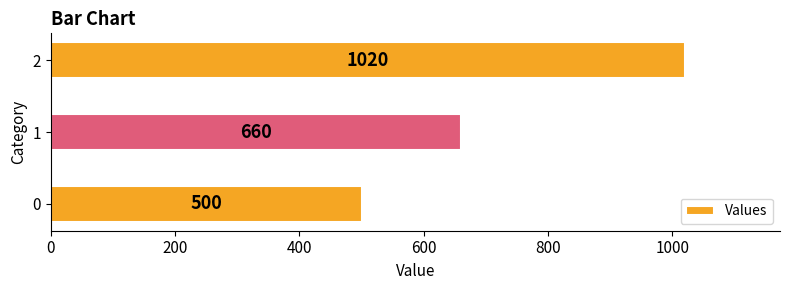

How many bars are there in total?

3